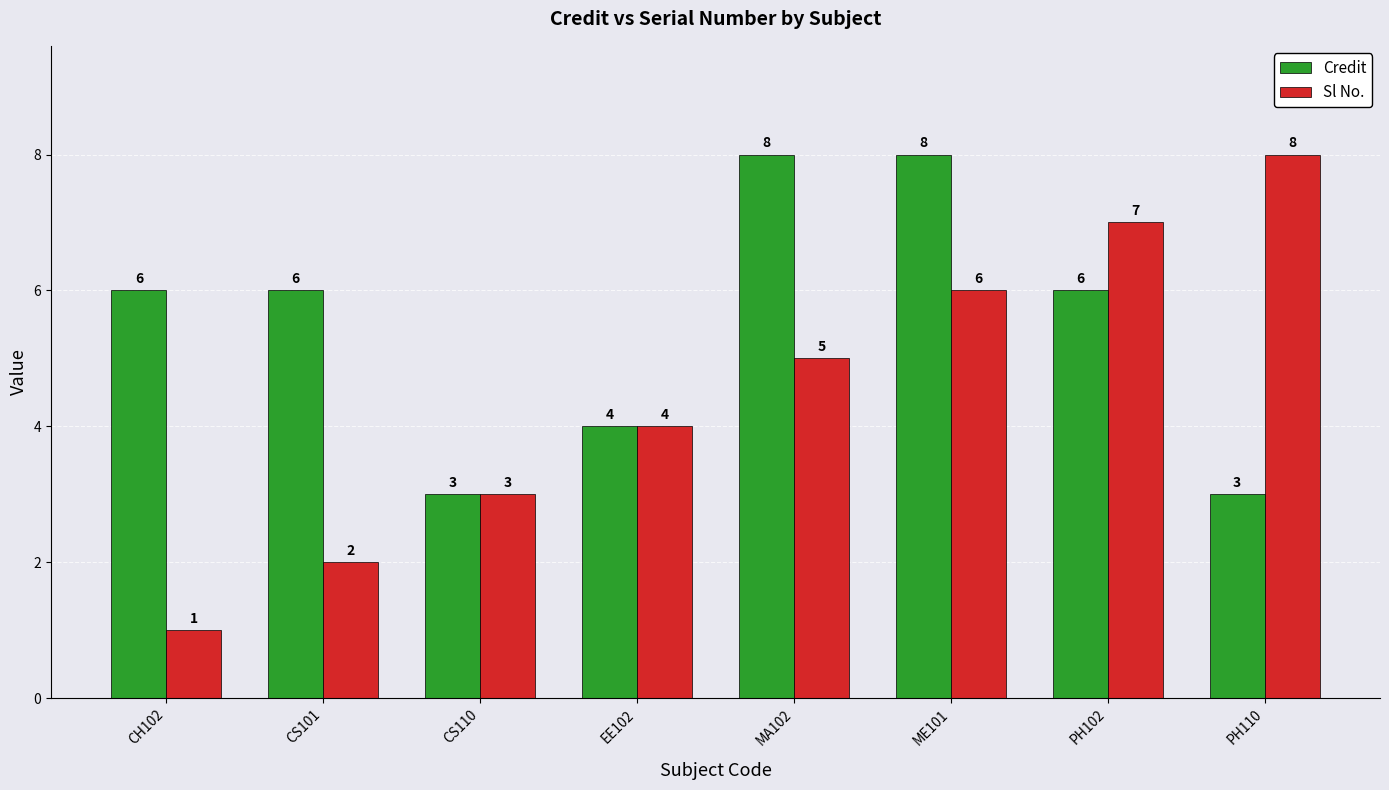

The Sl No. series shows 1 at CH102. True or false?

True